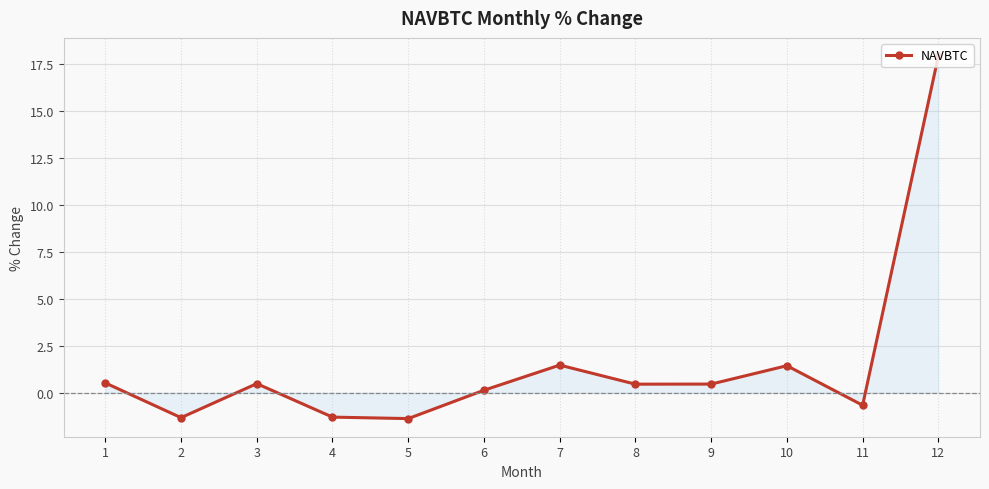

What is the minimum value shown in the chart?

-1.4